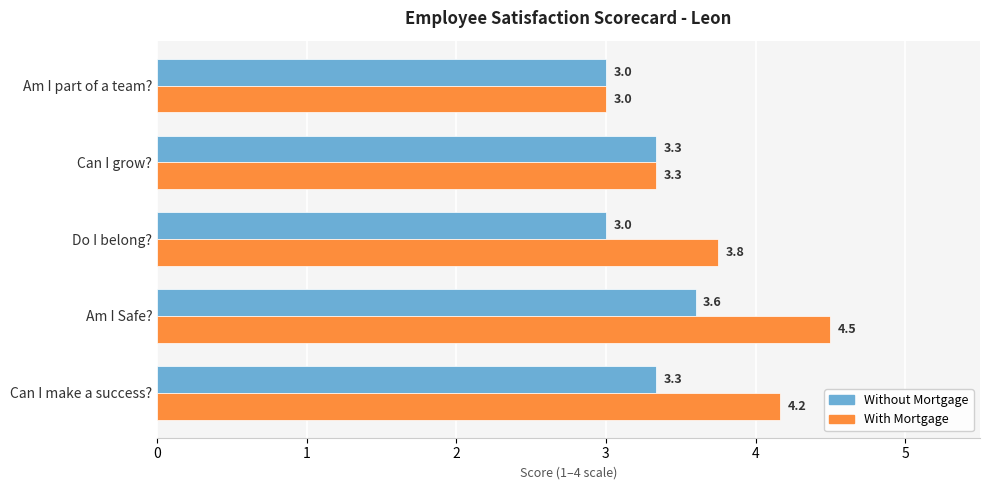

Which category has the highest value across all series?

Am I Safe?